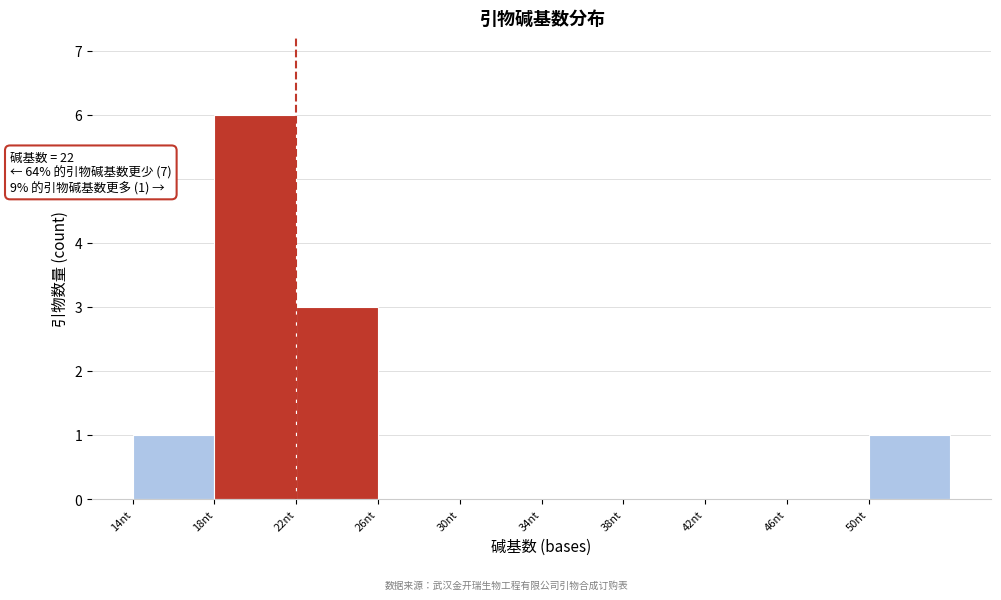

Over which range of the x-axis is the bar tallest?

18 to 22